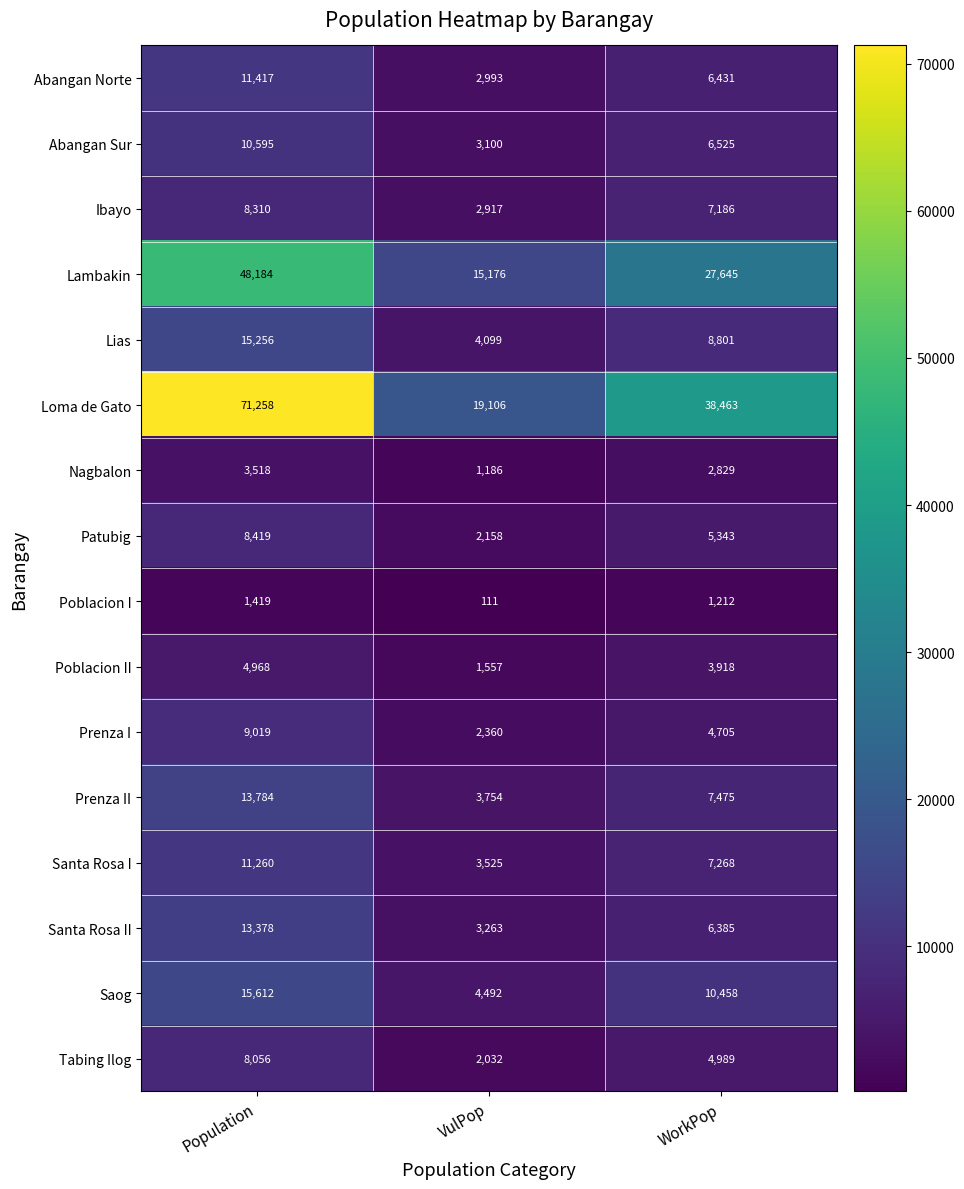

Where is Lias nearest to the value 9677?

WorkPop